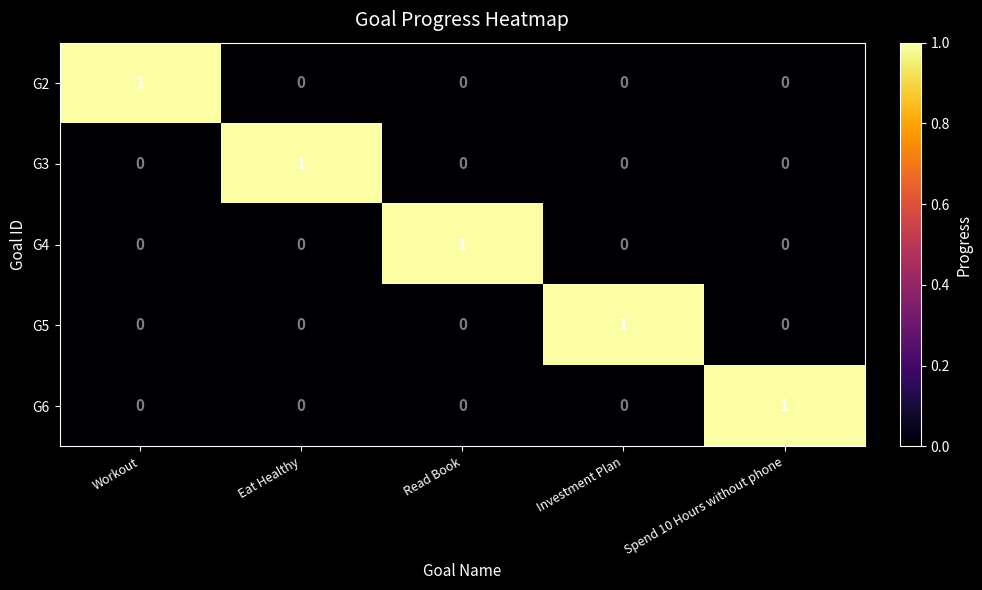

At which label does G5 reach its peak?

Investment Plan